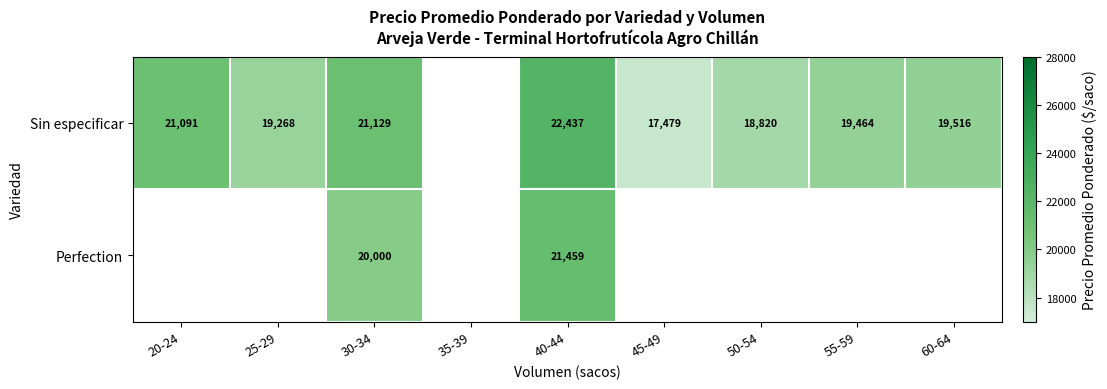

True or false: Perfection has a value of 11080 at 40-44.

False